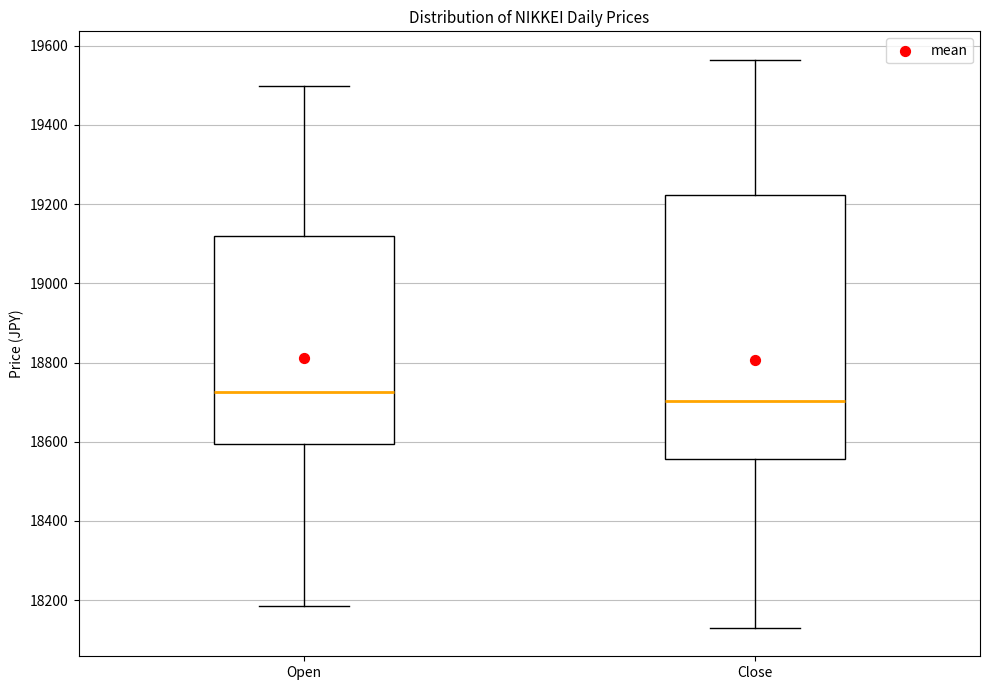

Which box's median line is the highest?

Open